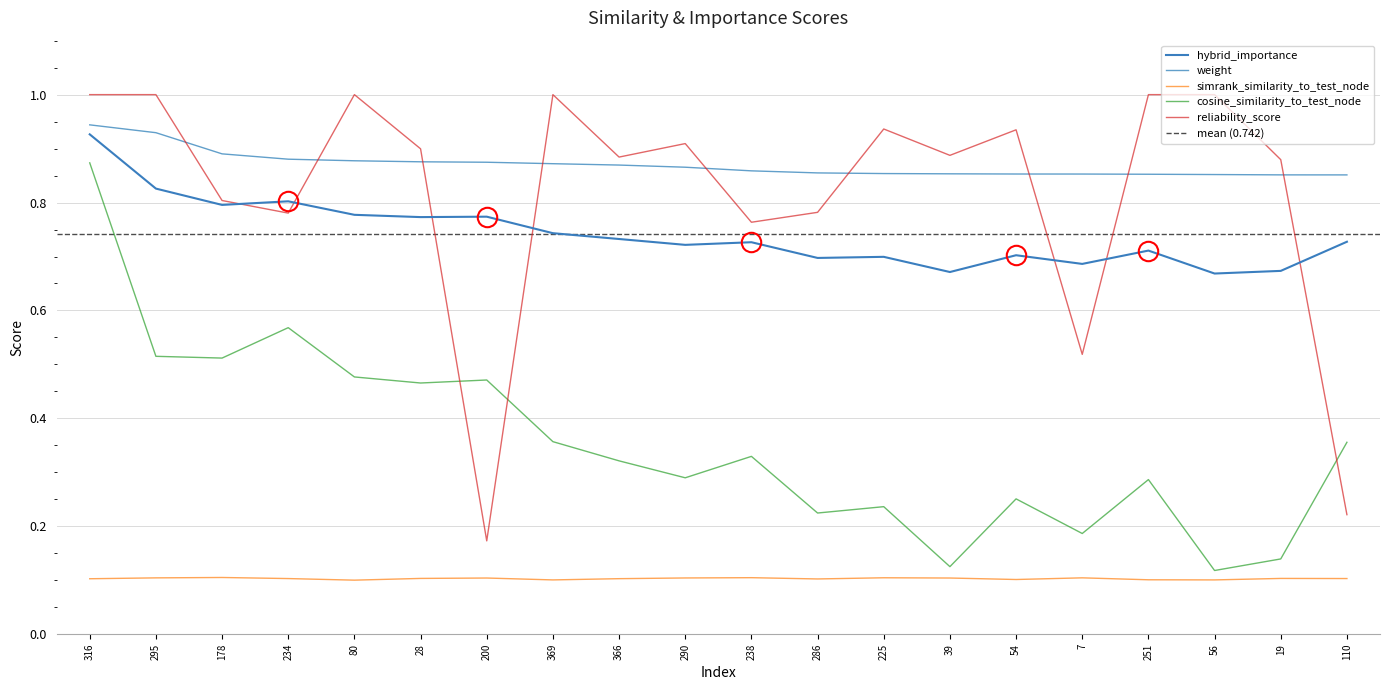

True or false: hybrid_importance and weight intersect in this chart.

False